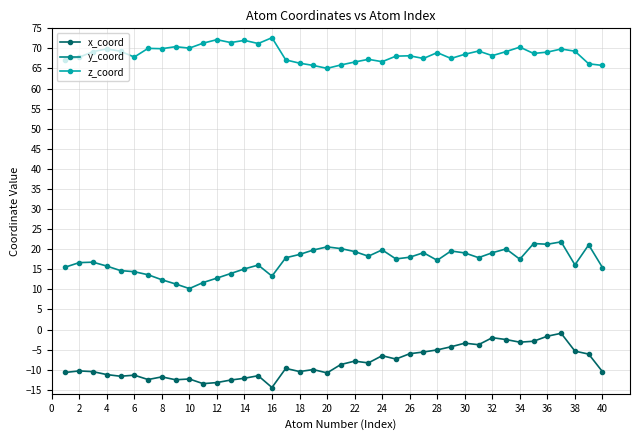

What is the maximum value for x_coord?

-0.9